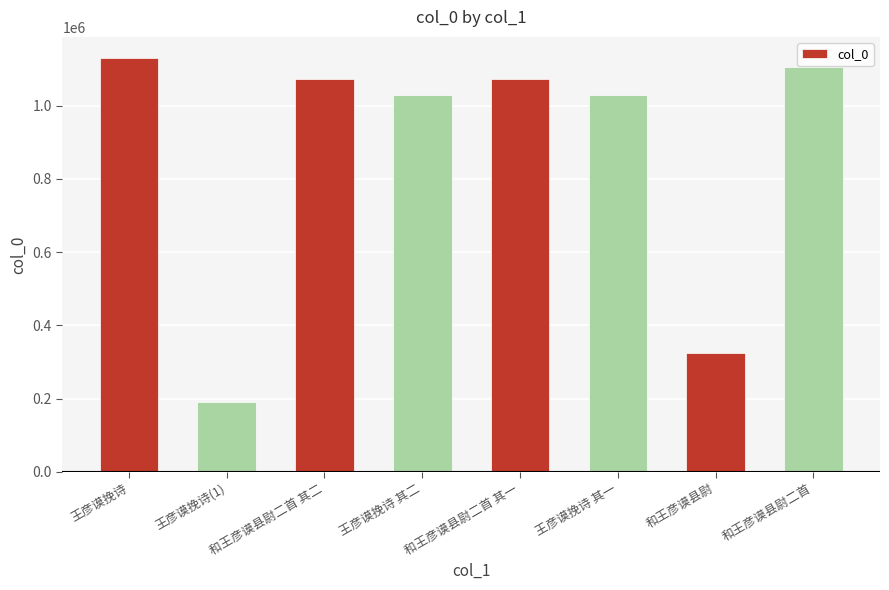

Count the number of categories in the chart.

8